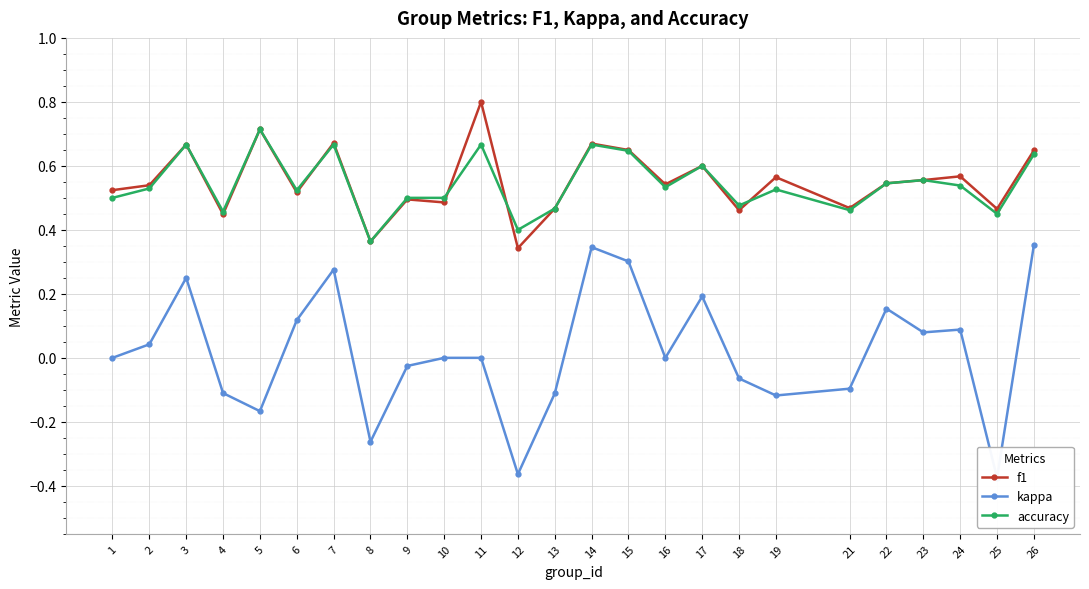

True or false: accuracy has more than 1 interior local peaks.

True